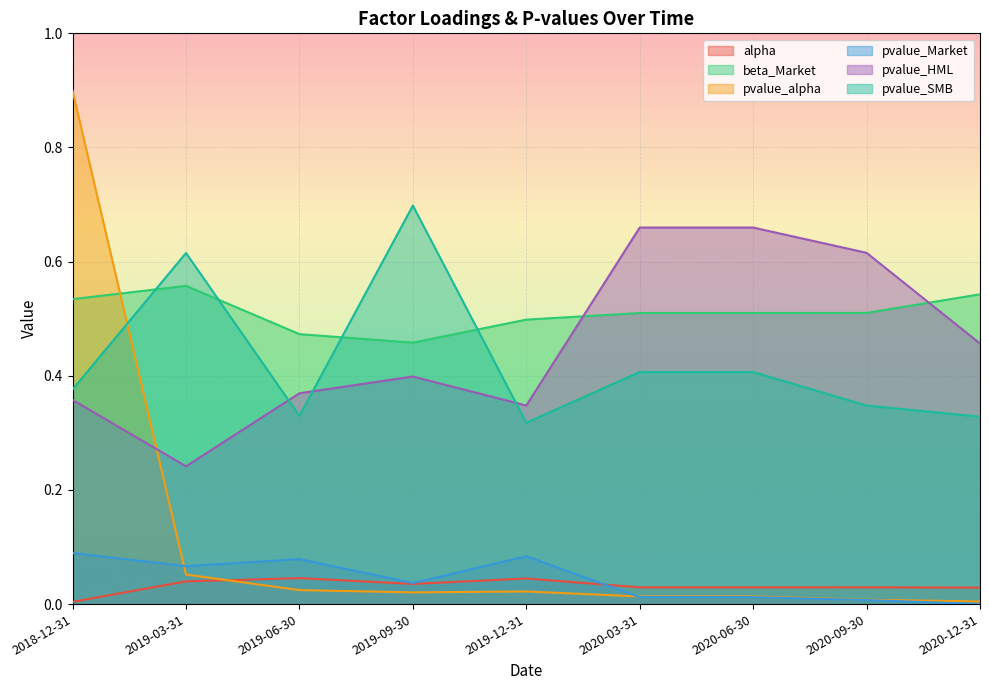

At which category does alpha reach its first local valley?

2019-09-30